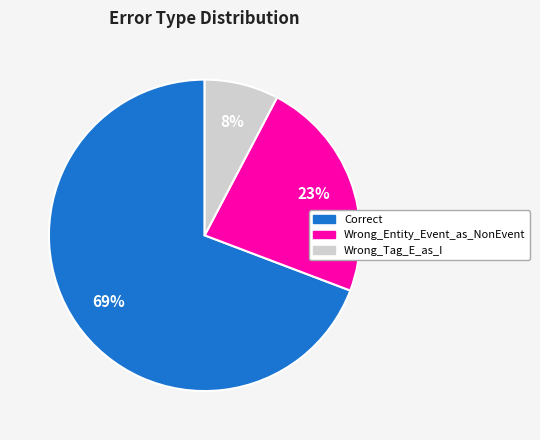

Which slice represents more than half of the pie?

Correct